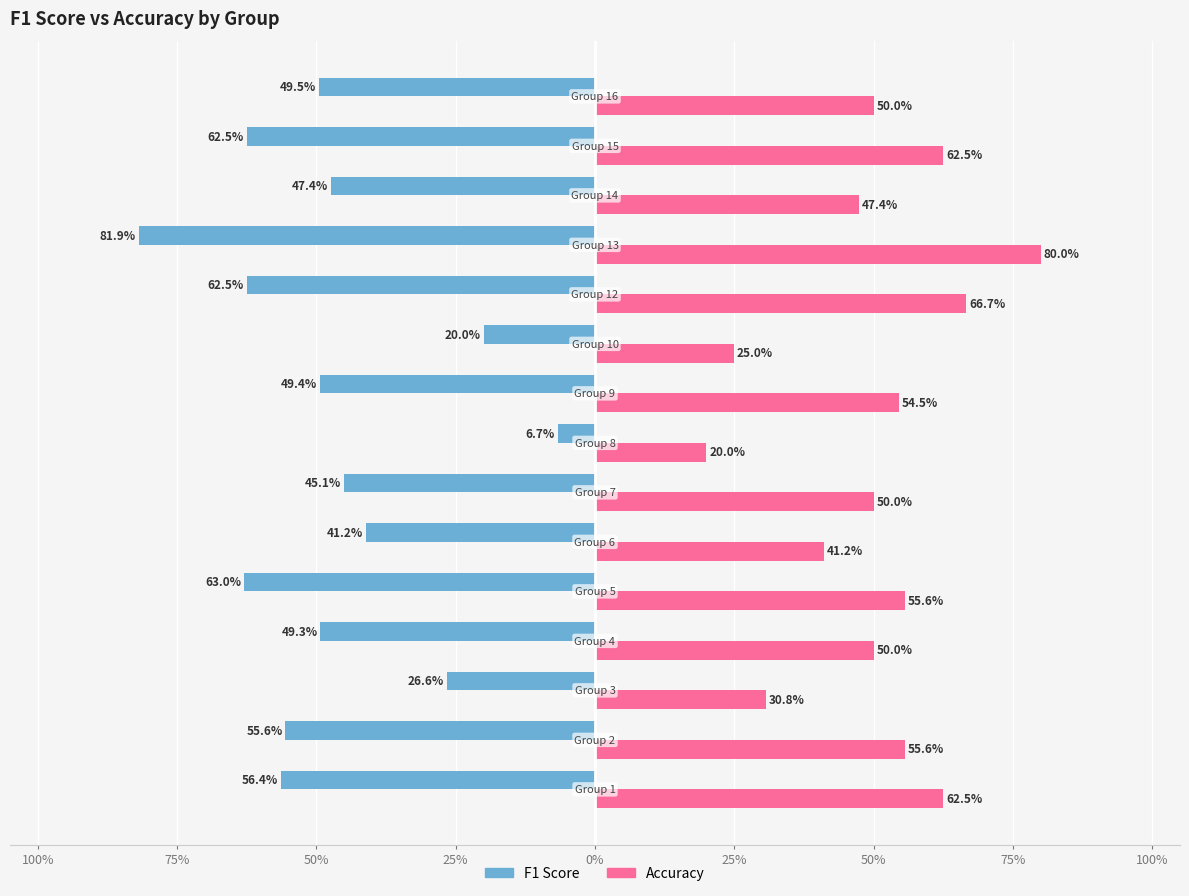

At how many categories does at least one series exceed 0?

15